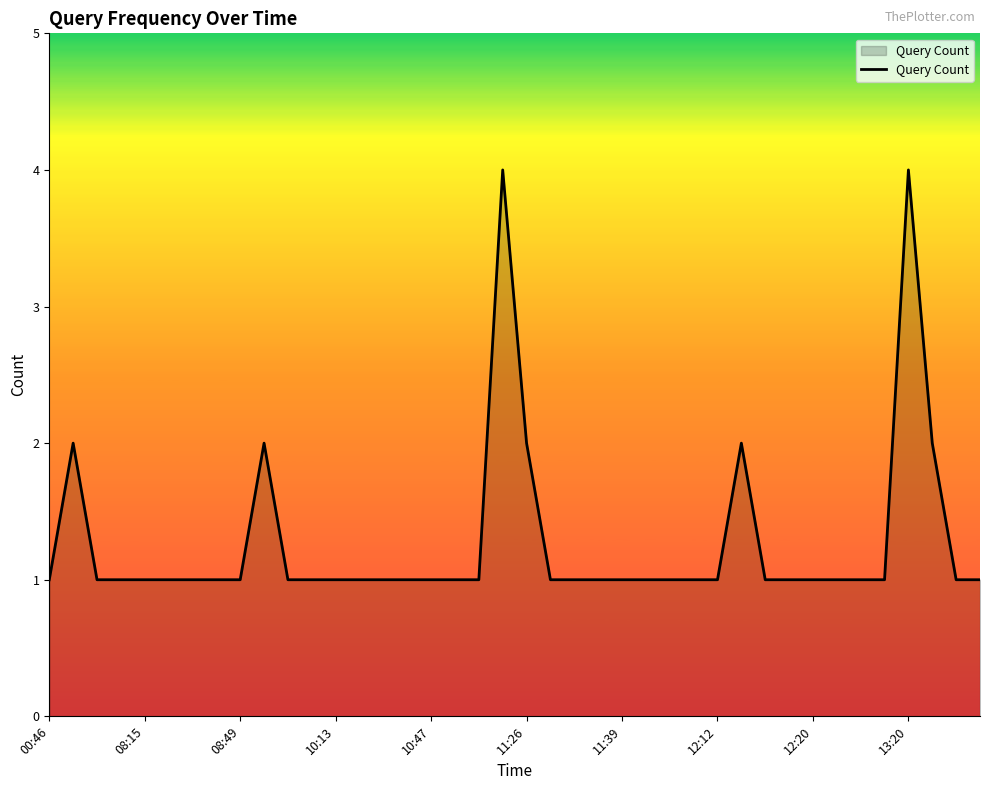

What is the greatest value displayed?

4